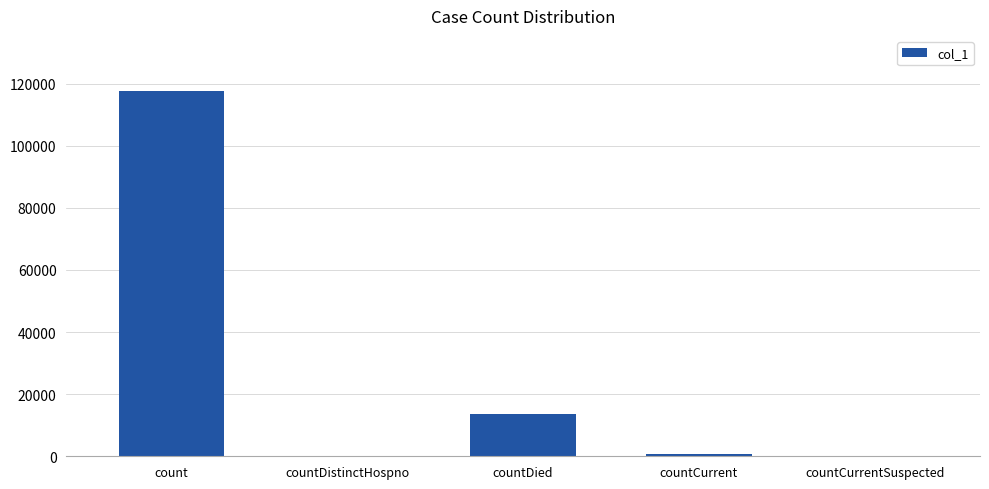

Between countDied and countCurrentSuspected, which is larger?

countDied